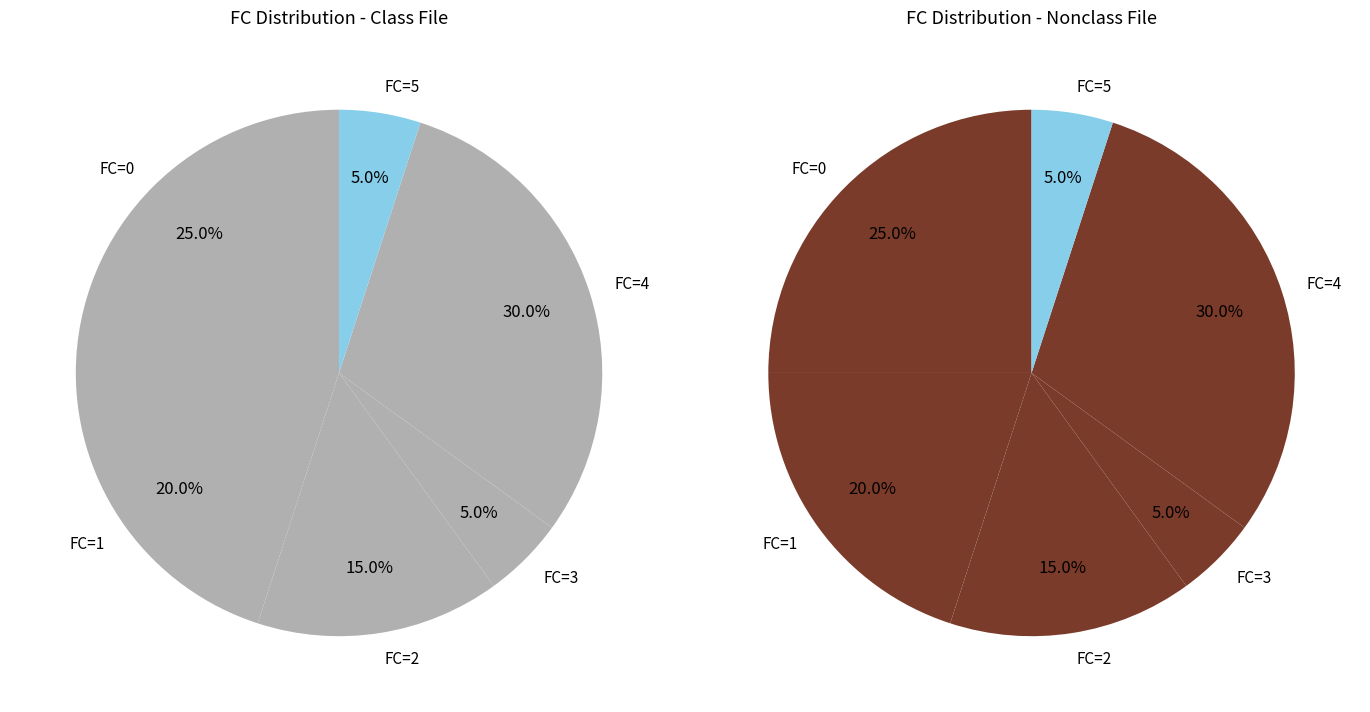

Between 3 and 1, which is larger?

1